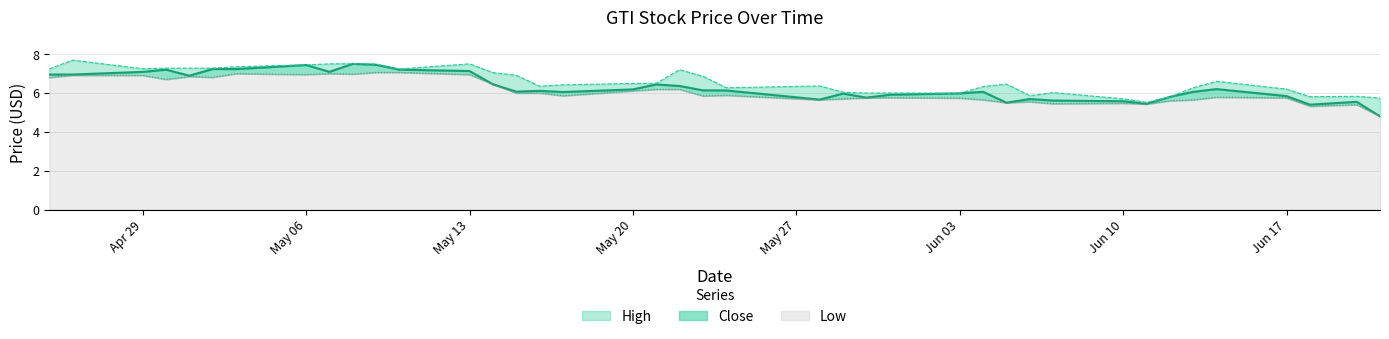

What position from the right is 2024-05-22?

21